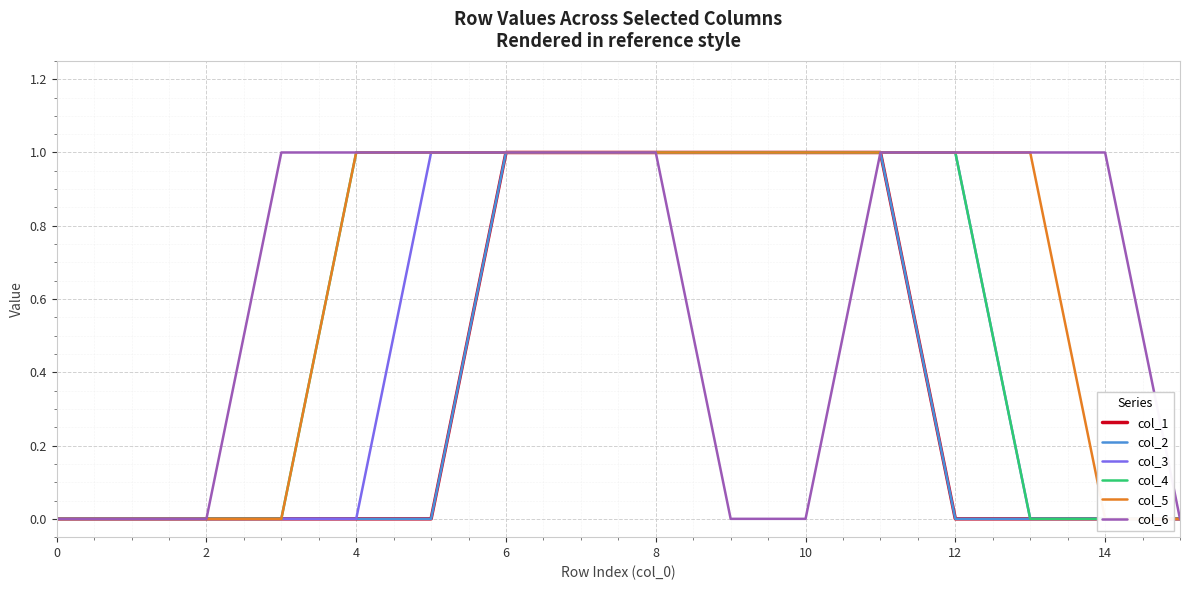

Which series has the largest total across all categories?

col_5